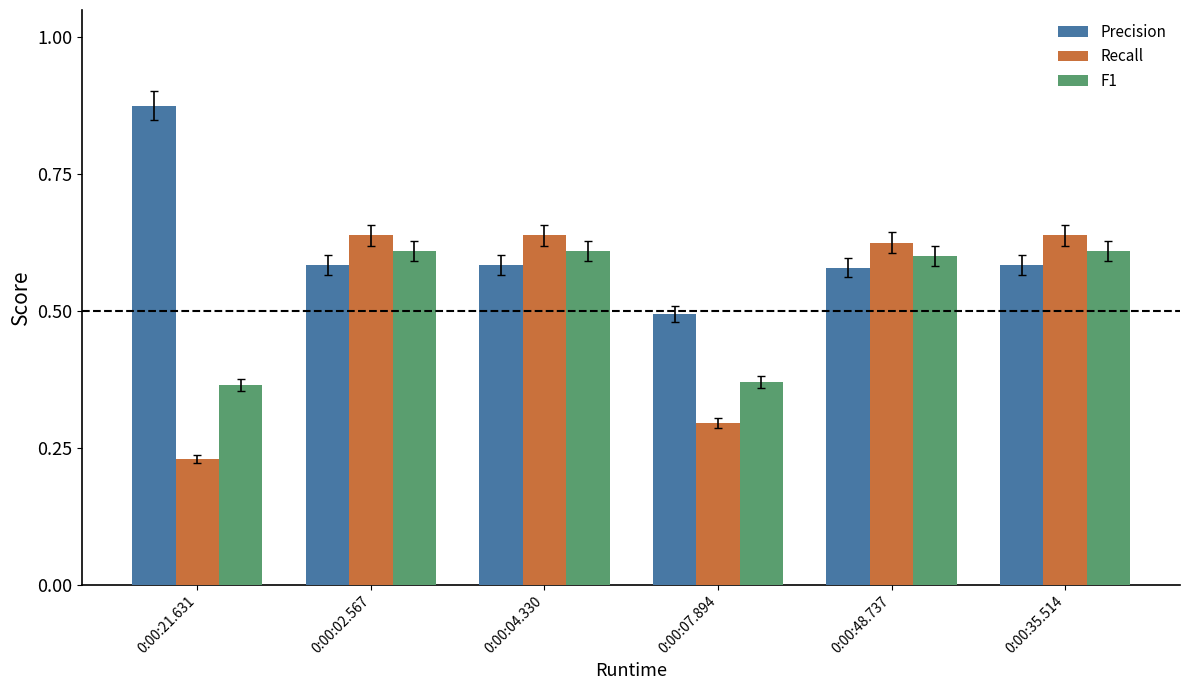

Is it true that Precision equals 0.2 at 0:00:07.894?

False